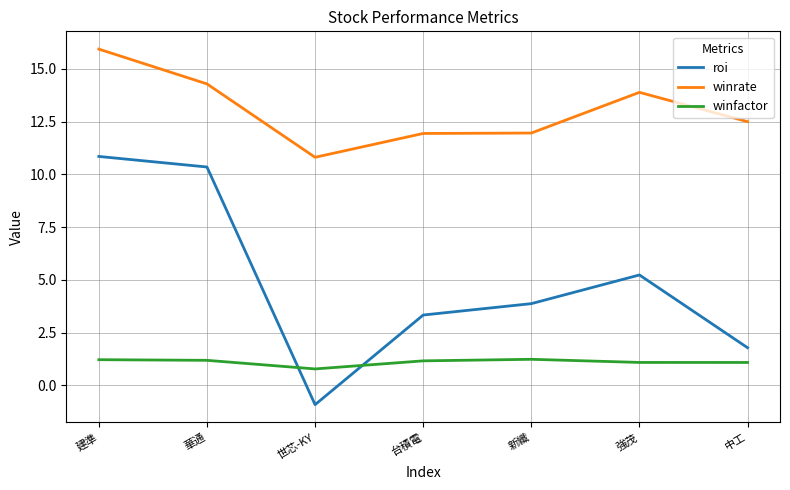

At which category does the chart reach its peak across all series?

建準